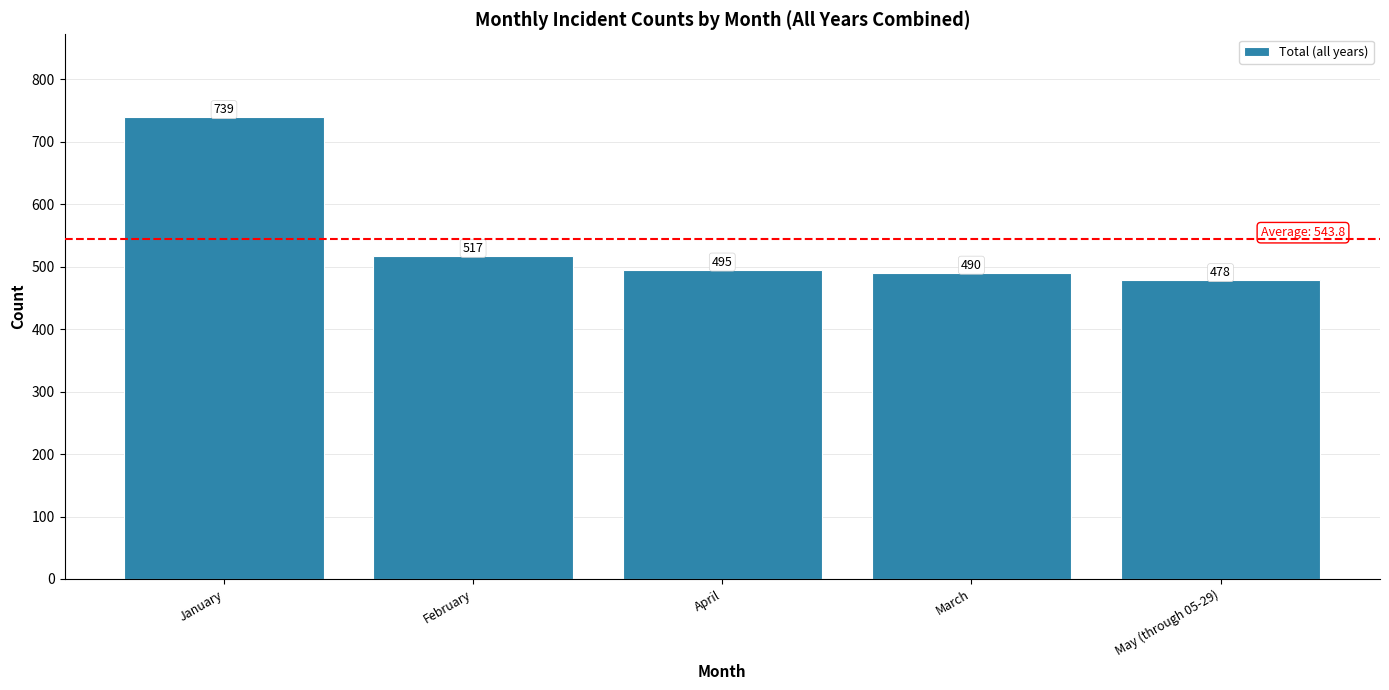

List the labels in order of value, largest first.

January, February, April, March, May (through 05-29)